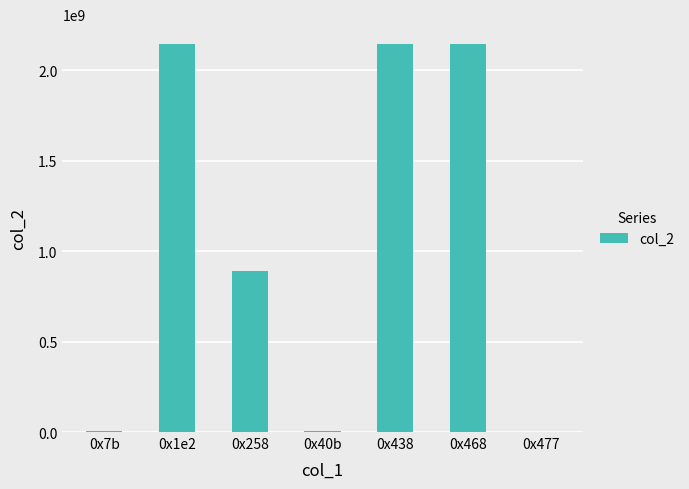

What value does the data have at 0x7b, to the nearest 10?

3355700